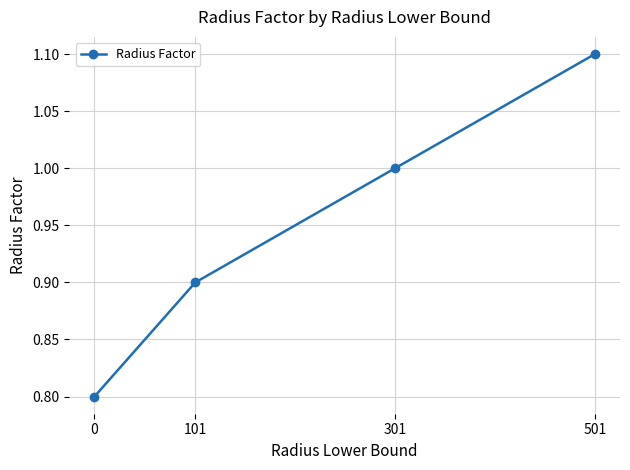

List the labels in order of value, smallest first.

0, 101, 301, 501